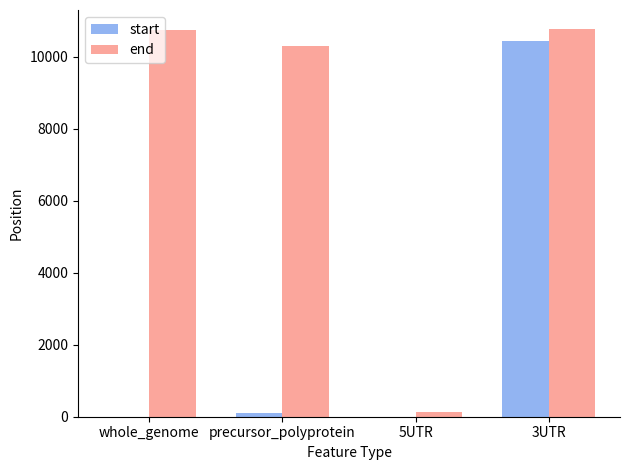

Where does the start series first go above 102?

precursor_polyprotein